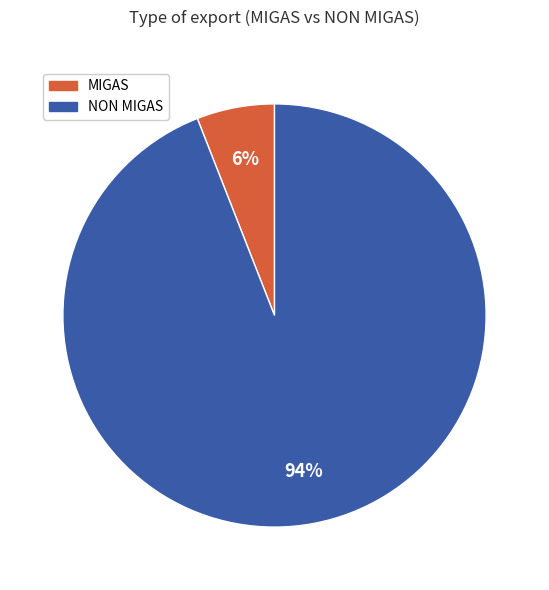

To the nearest percent, what percentage of the pie is MIGAS?

6%